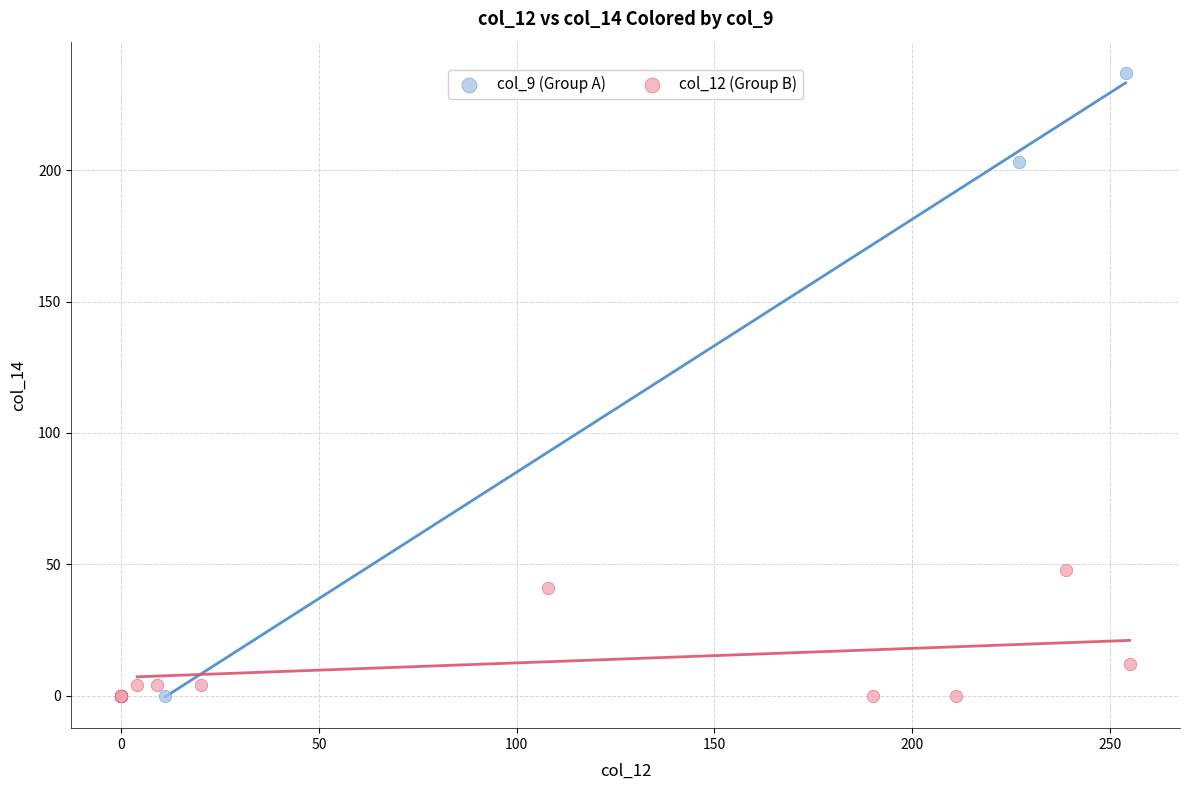

Which series has the widest spread of Y values?

col_9 (Group A)